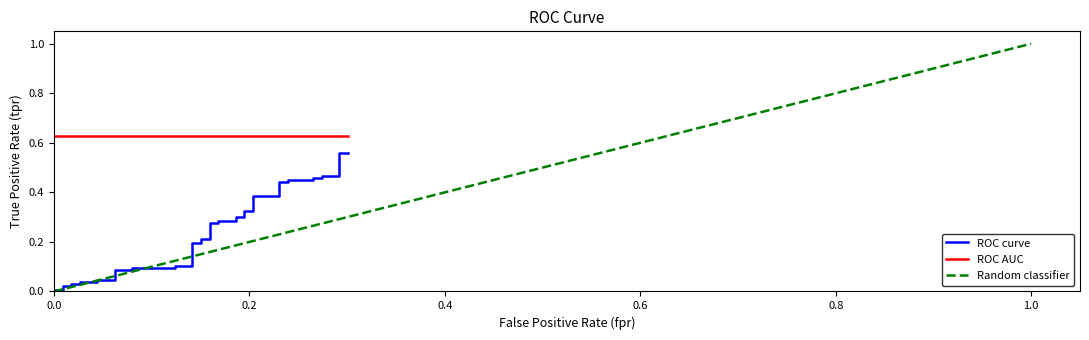

The value at 38 is 0.8. True or false?

False